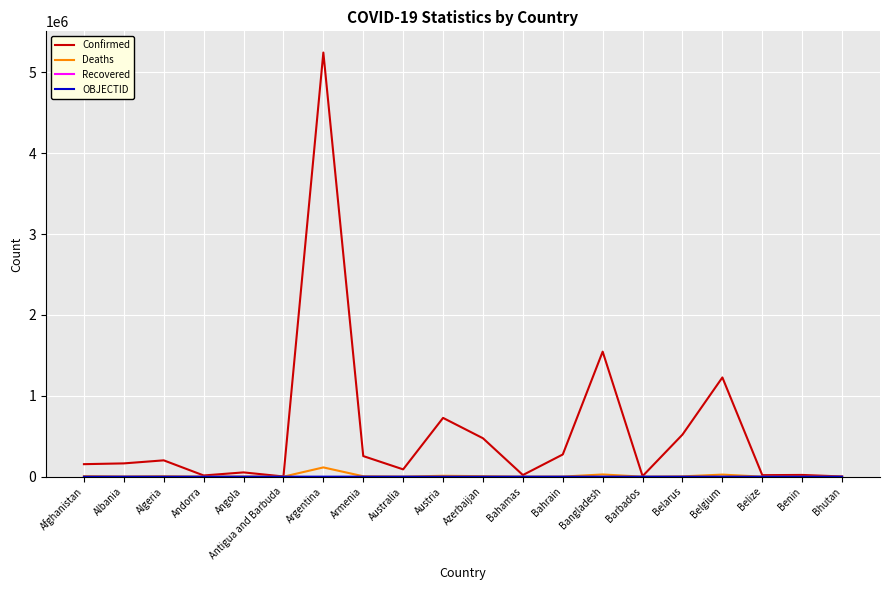

At which label is Confirmed closest to 2622915?

Bangladesh